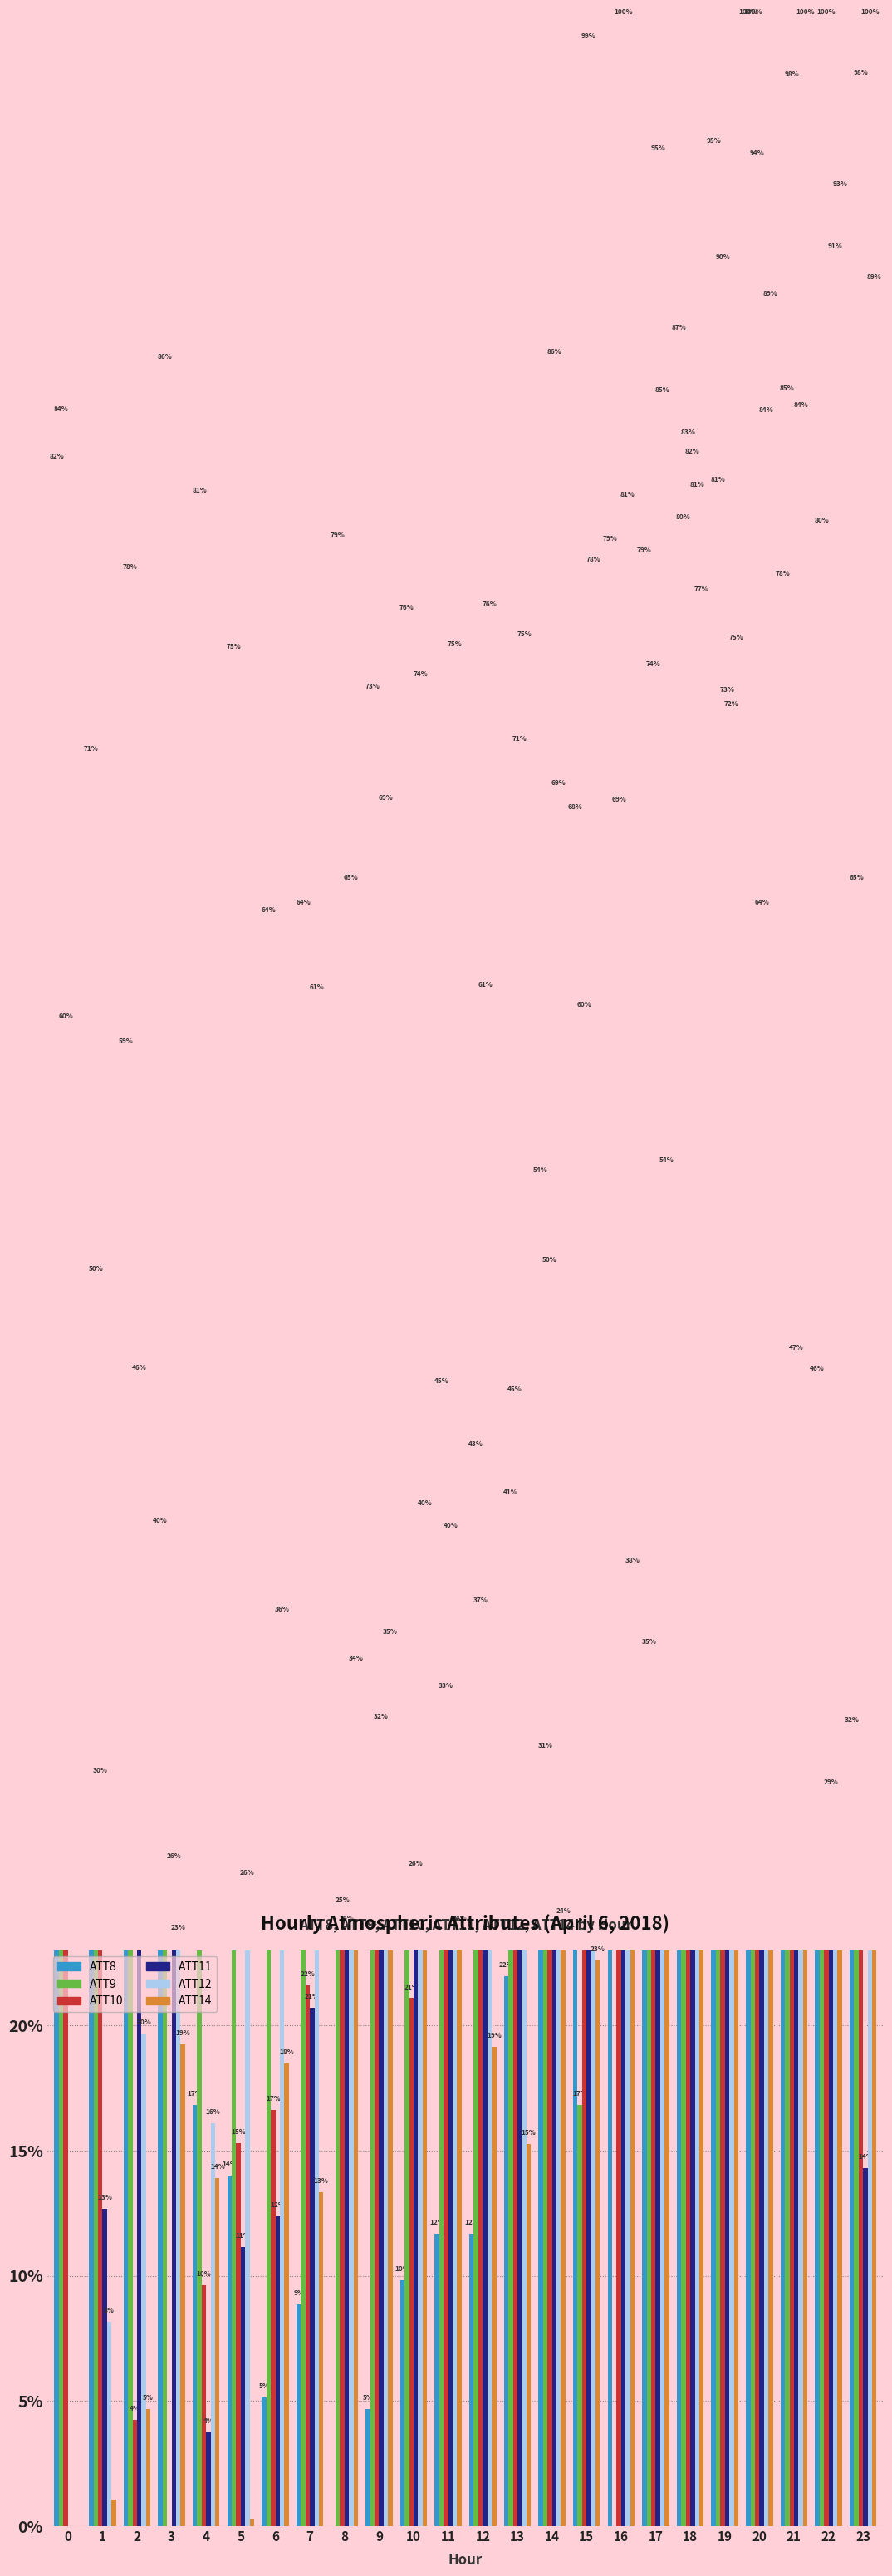

Reading right to left, extract all data points from this chart.

ATT8: 23=0.3	22=0.5	21=0.8	20=1.0	19=0.9	18=0.9	17=0.8	16=0.8	15=0.7	14=0.5	13=0.2	12=0.1	11=0.1	10=0.1	9=0.0	8=0.0	7=0.1	6=0.1	5=0.1	4=0.2	3=0.4	2=0.6	1=0.7	0=0.8
ATT9: 23=0.7	22=0.8	21=0.8	20=1.0	19=0.8	18=0.8	17=0.3	16=0.0	15=0.2	14=0.3	13=0.4	12=0.4	11=0.5	10=0.8	9=0.7	8=0.8	7=0.6	6=0.6	5=0.7	4=0.8	3=0.9	2=0.8	1=0.5	0=0.8
ATT10: 23=1.0	22=1.0	21=1.0	20=0.9	19=0.9	18=0.8	17=0.7	16=0.7	15=0.6	14=0.5	13=0.4	12=0.4	11=0.3	10=0.2	9=0.2	8=0.2	7=0.2	6=0.2	5=0.2	4=0.1	3=0.0	2=0.0	1=0.3	0=0.6
ATT11: 23=0.1	22=0.3	21=0.5	20=0.6	19=0.7	18=0.8	17=0.9	16=1.0	15=1.0	14=0.9	13=0.7	12=0.6	11=0.4	10=0.3	9=0.3	8=0.2	7=0.2	6=0.1	5=0.1	4=0.0	3=0.3	2=0.5	1=0.1	0=0.0
ATT12: 23=1.0	22=0.9	21=0.8	20=0.8	19=0.7	18=0.8	17=0.8	16=0.8	15=0.8	14=0.7	13=0.8	12=0.8	11=0.7	10=0.7	9=0.7	8=0.7	7=0.6	6=0.4	5=0.3	4=0.2	3=0.2	2=0.2	1=0.1	0=0.0
ATT14: 23=0.9	22=0.9	21=1.0	20=0.9	19=0.8	18=0.8	17=0.5	16=0.4	15=0.2	14=0.2	13=0.2	12=0.2	11=0.2	10=0.4	9=0.4	8=0.3	7=0.1	6=0.2	5=0.0	4=0.1	3=0.2	2=0.0	1=0.0	0=0.0